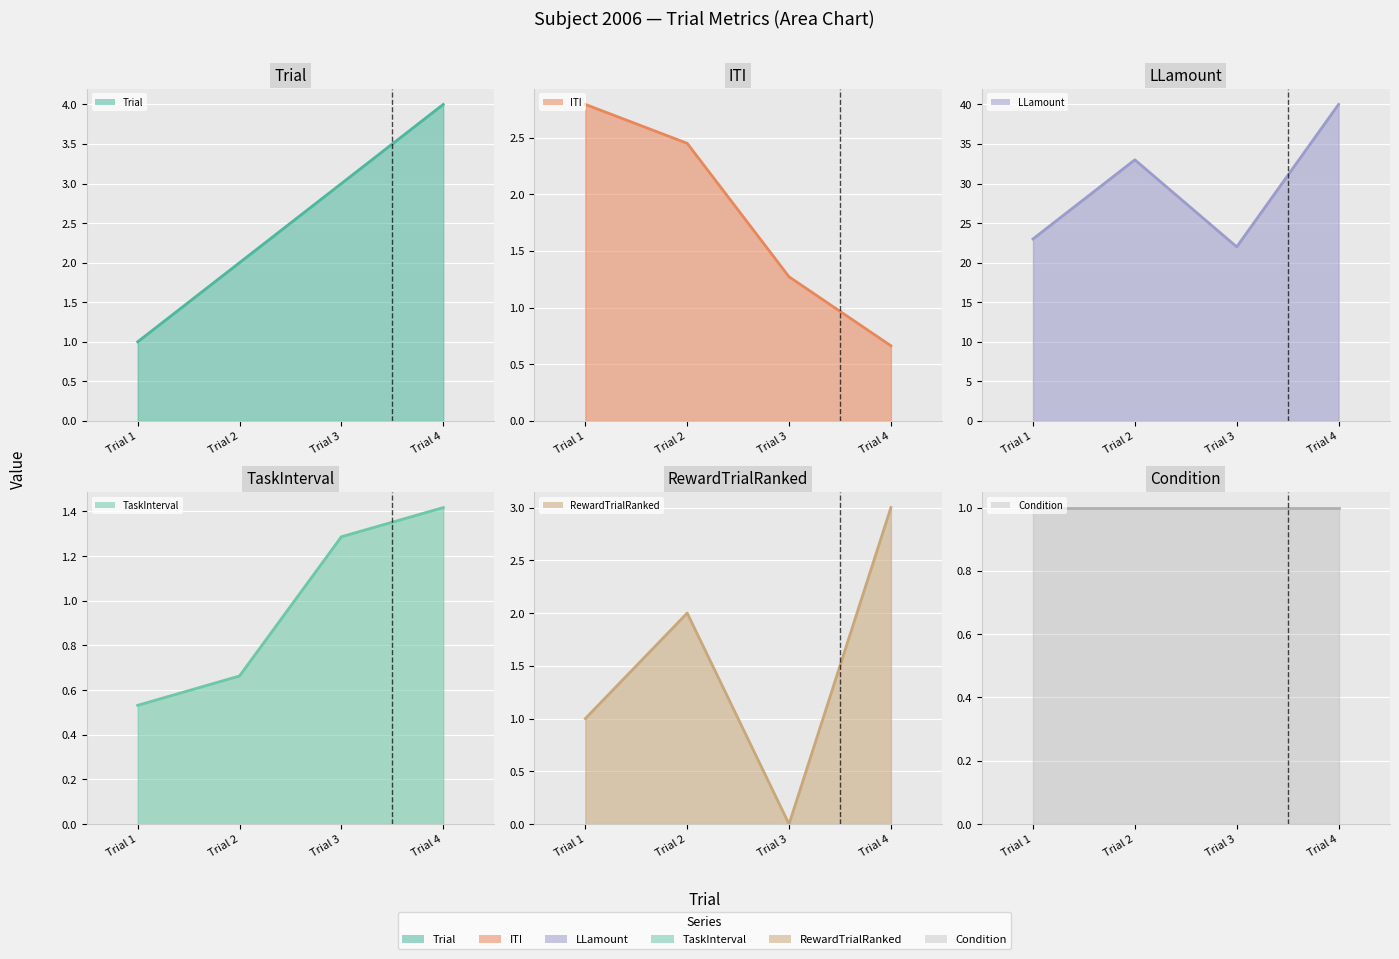

The value of LLamount (line) at Trial 4 is 21.8. True or false?

False